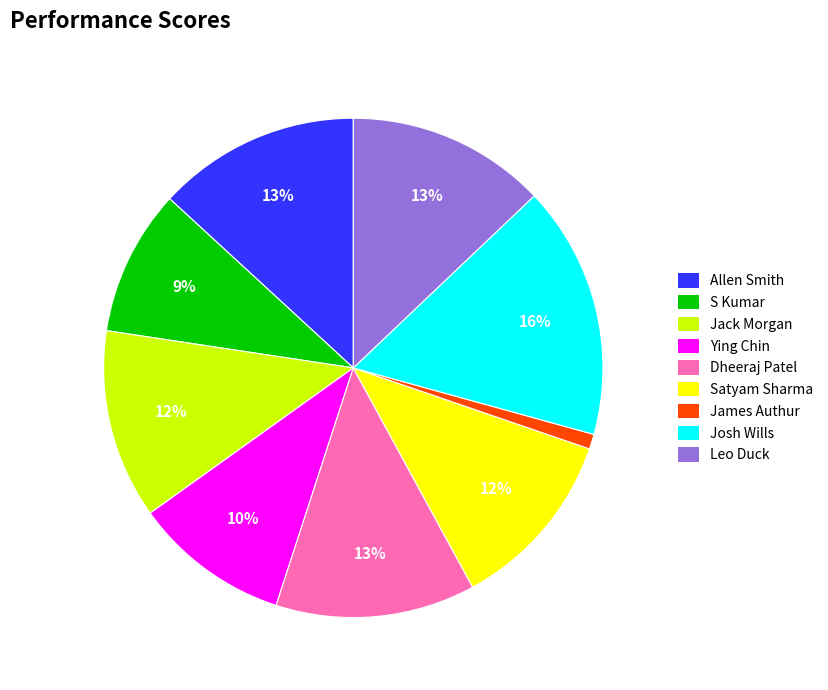

To the nearest percent, what portion does Allen Smith represent?

13%